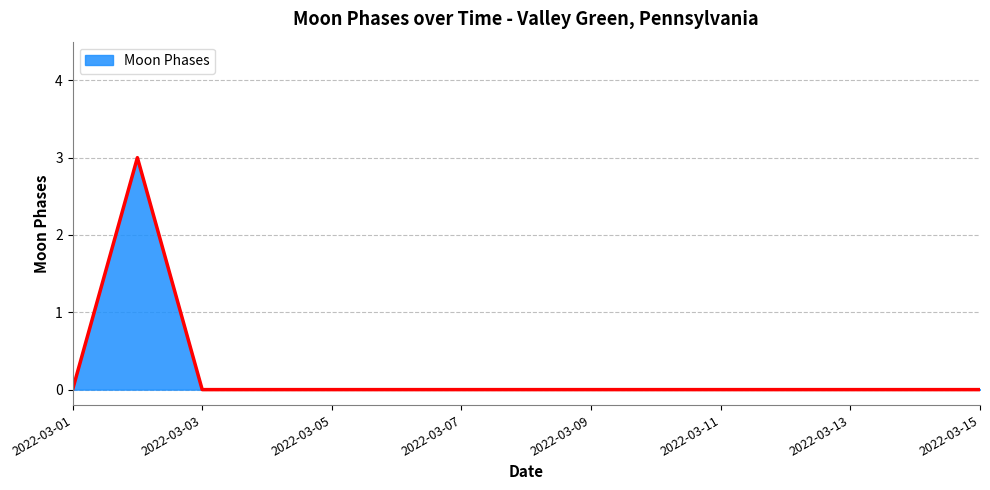

What is the sum of all values?

3